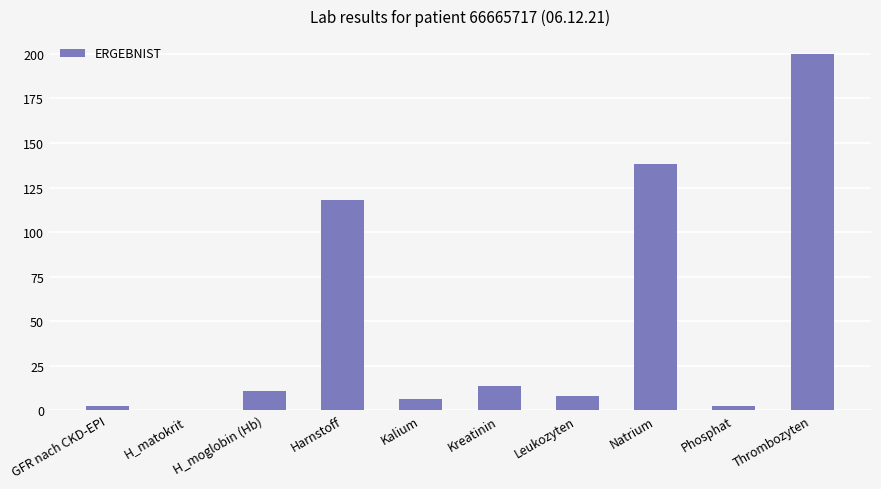

The value at Leukozyten is 7.8. True or false?

True